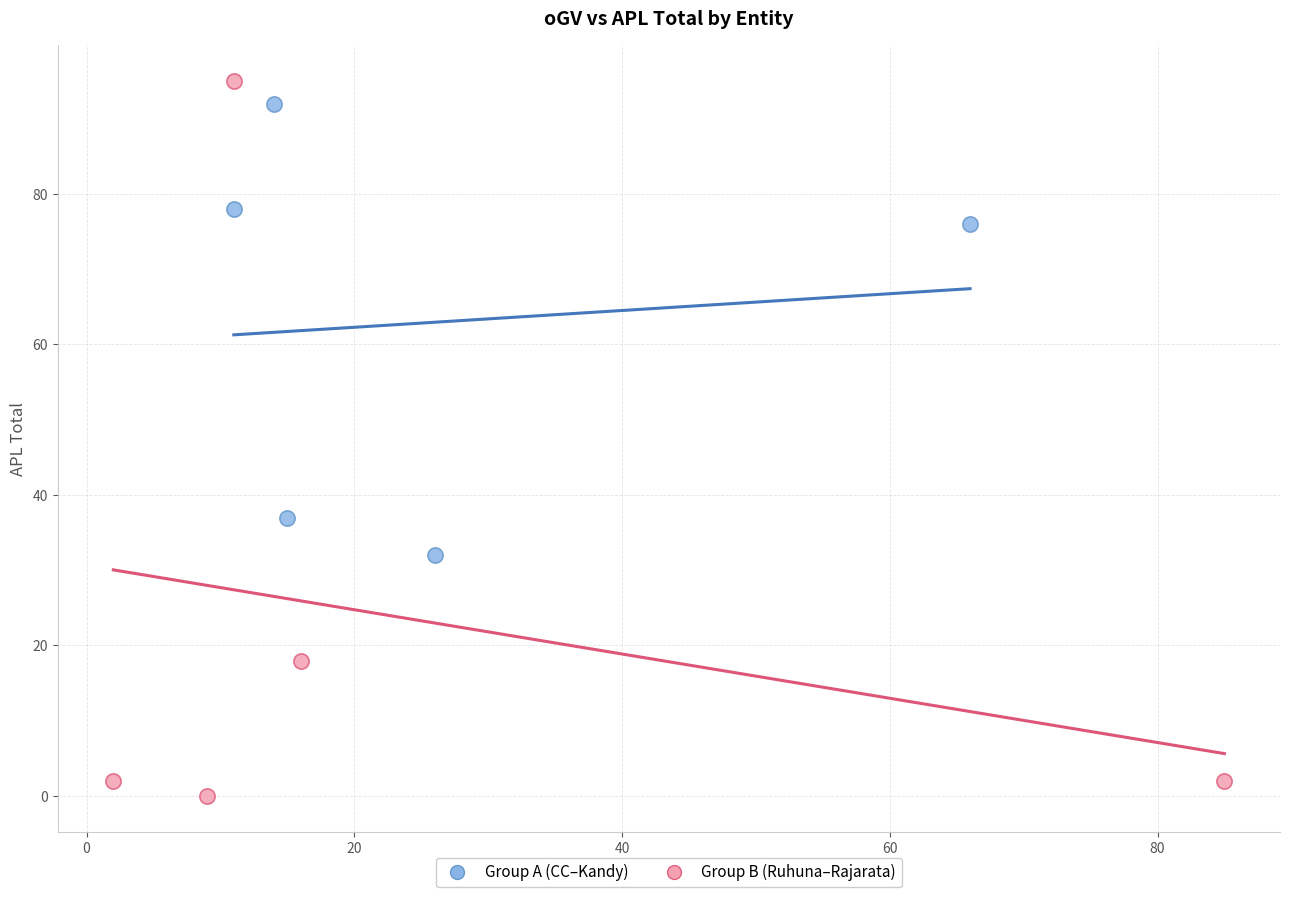

Which series has the widest spread of Y values?

Group B (Ruhuna–Rajarata)